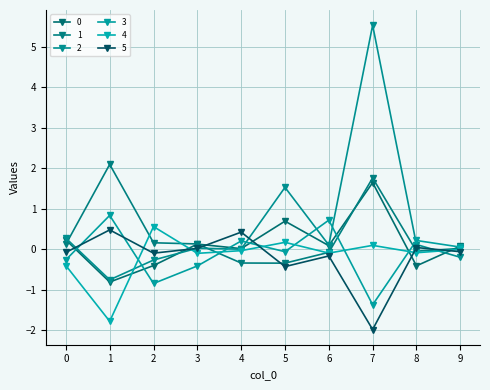

What is the value of the 3 point at the 4th from the left?

-0.4